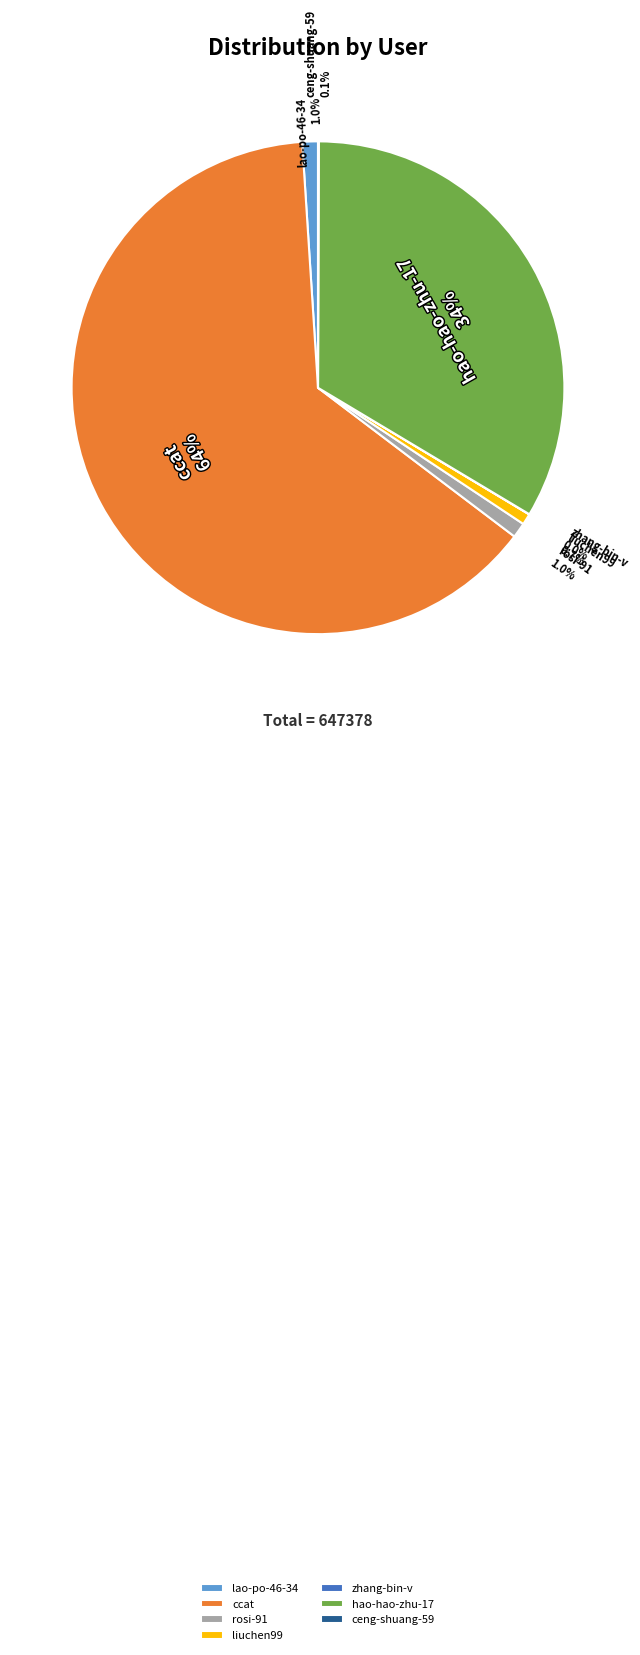

Combined, do lao-po-46-34 and rosi-91 account for over 50%?

No